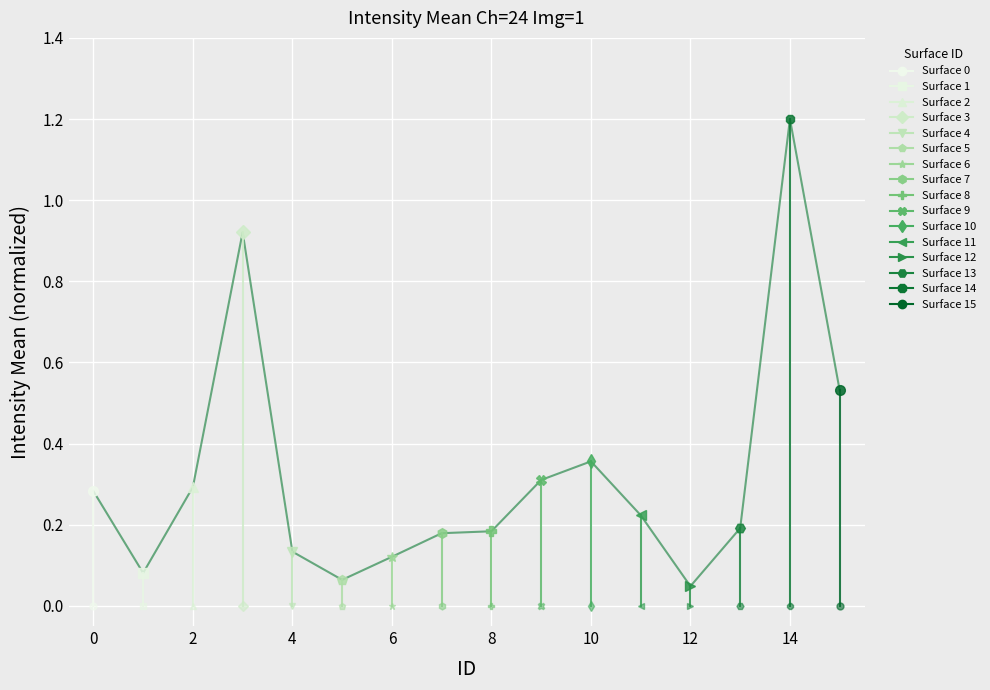

What is the sum of the values at 3 and 8?

1.1